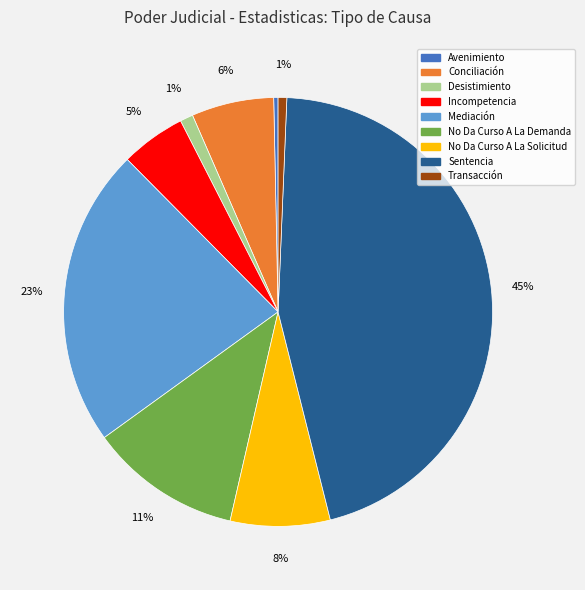

To the nearest percent, what is the difference between the Avenimiento and Desistimiento slice percentages?

1%